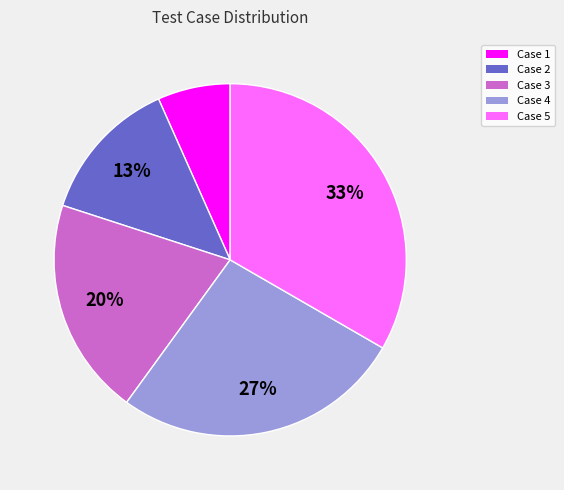

To the nearest percent, what is the average slice percentage?

20%